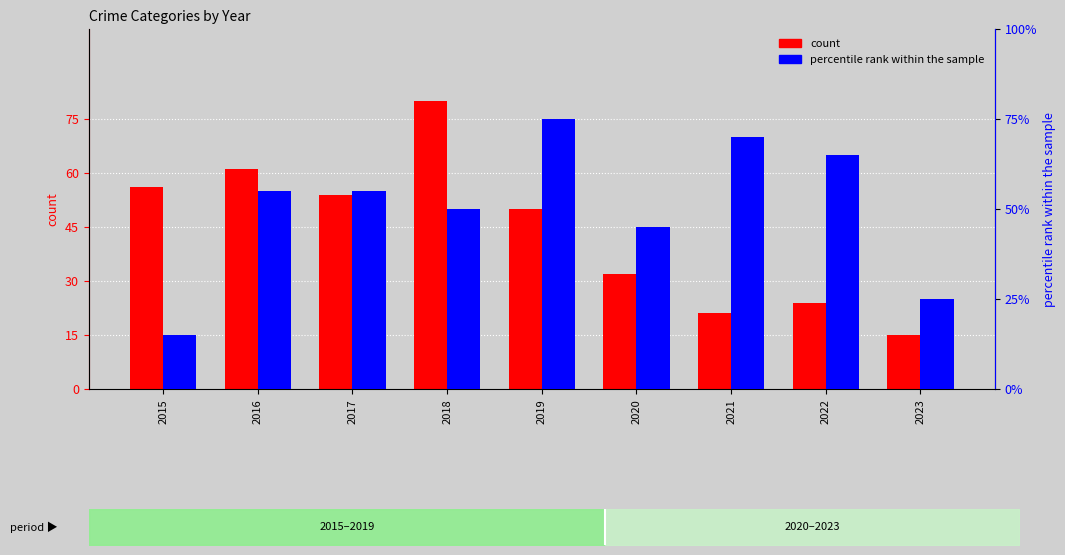

Where does the Robbery (percentile rank) series first go above 11?

2019